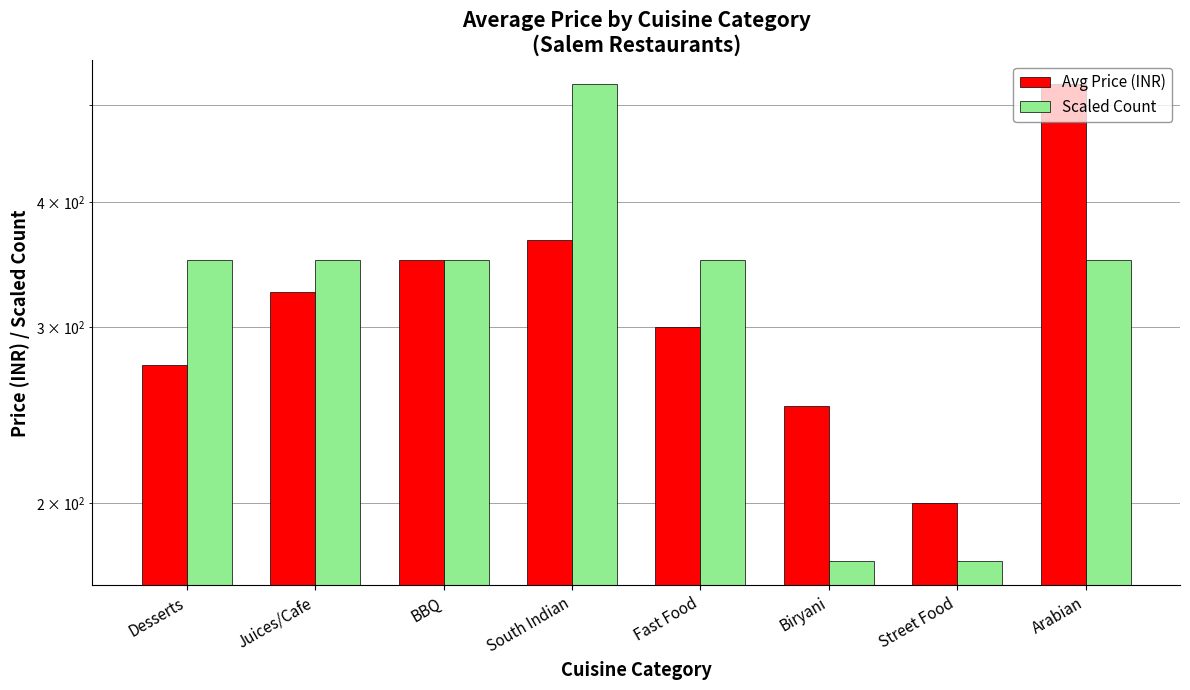

Which series has the largest total across all categories?

Scaled Count